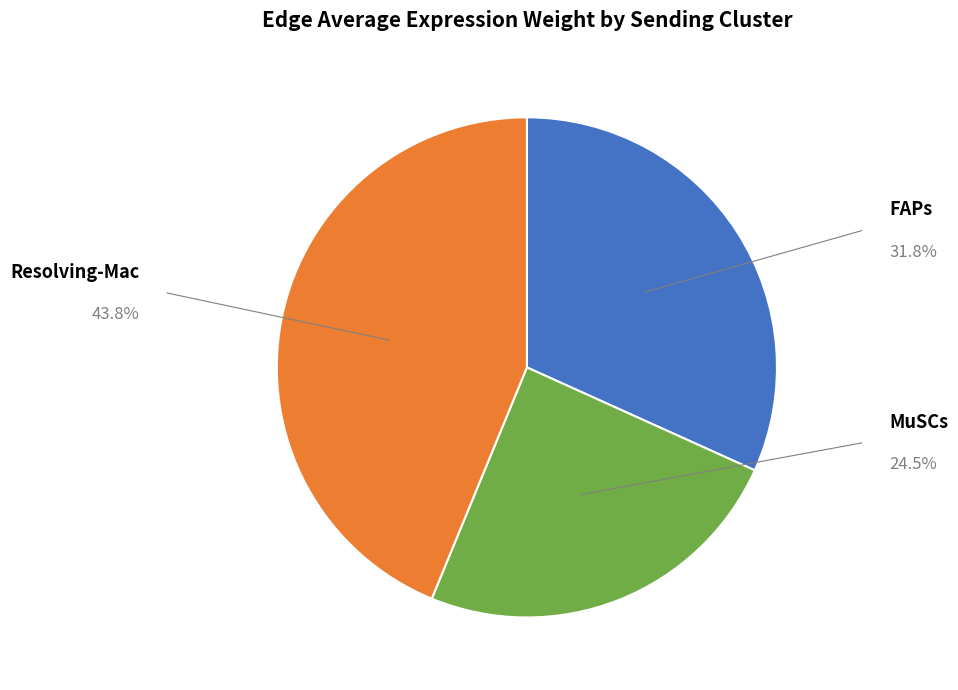

Does any single category account for the majority?

No